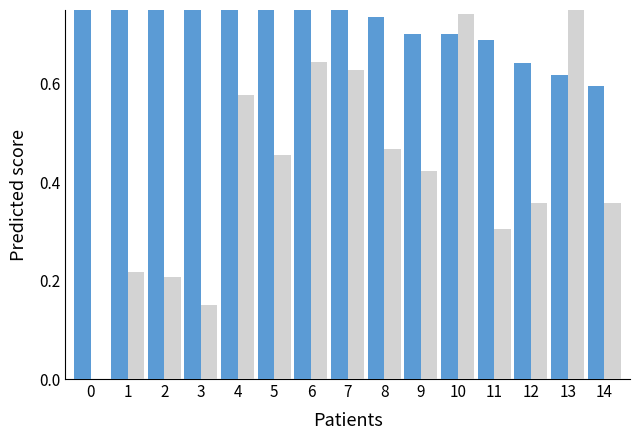

What is the sum of the col_20 values at 7 and 11?

1.4